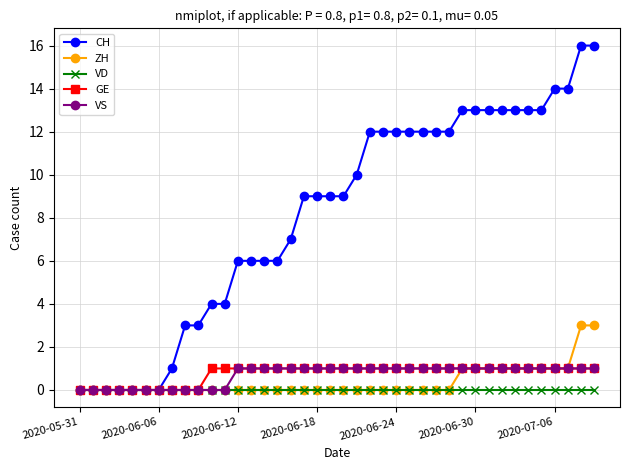

At how many categories does at least one series exceed 8?

23